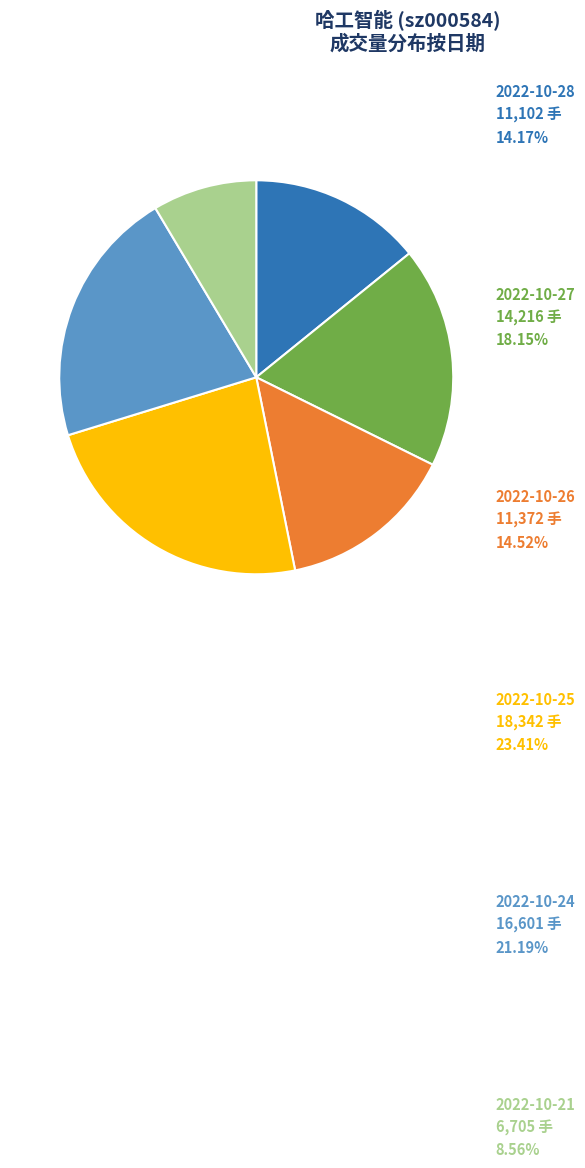

Is there a majority slice in this chart?

No